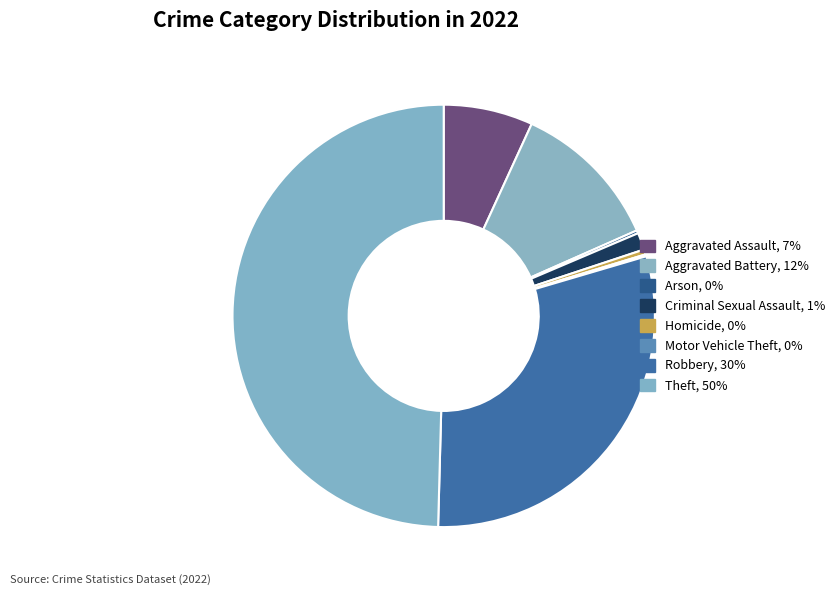

What portion of the pie excludes Motor Vehicle Theft?

99.8%